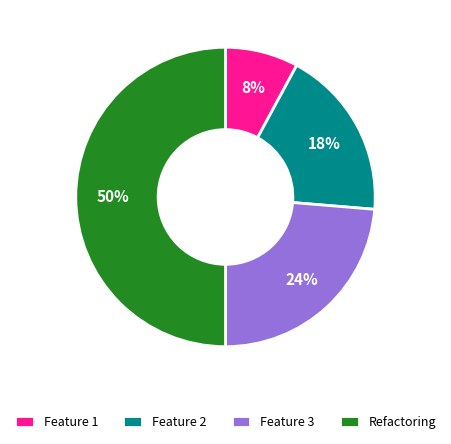

Between Feature 2 and Feature 3, which is larger?

Feature 3